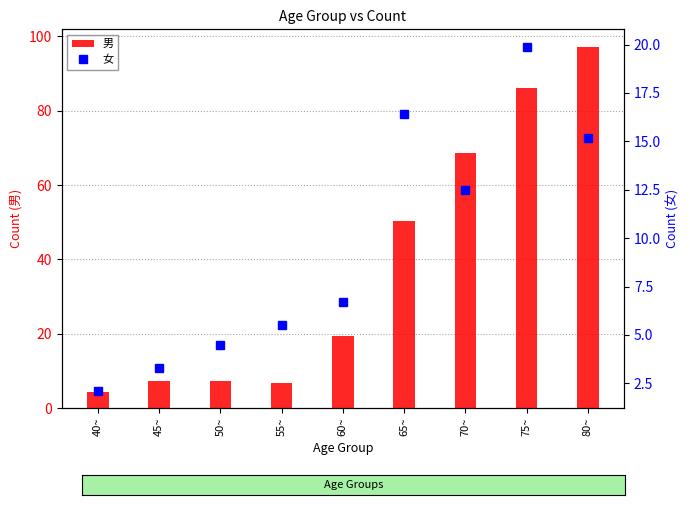

List the series in order of their peak value, highest first.

男, 女